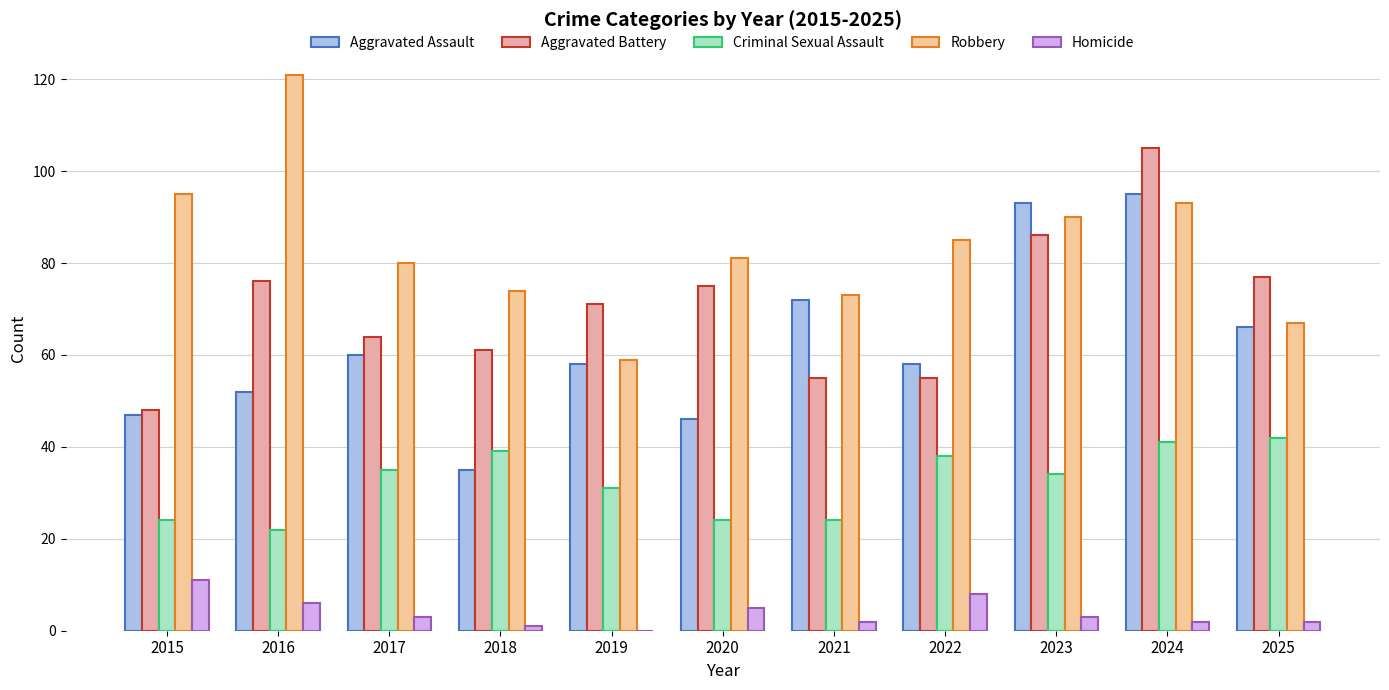

Rank the series at 2021 from highest to lowest value.

Robbery, Aggravated Assault, Aggravated Battery, Criminal Sexual Assault, Homicide